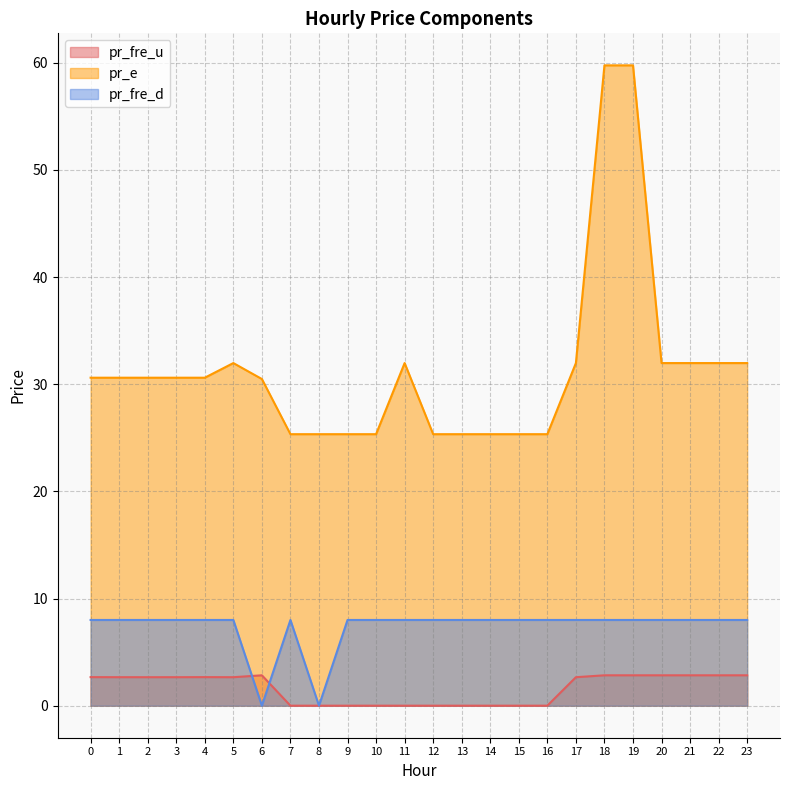

Which series ends up on top after the final intersection of pr_fre_u and pr_fre_d?

pr_fre_d